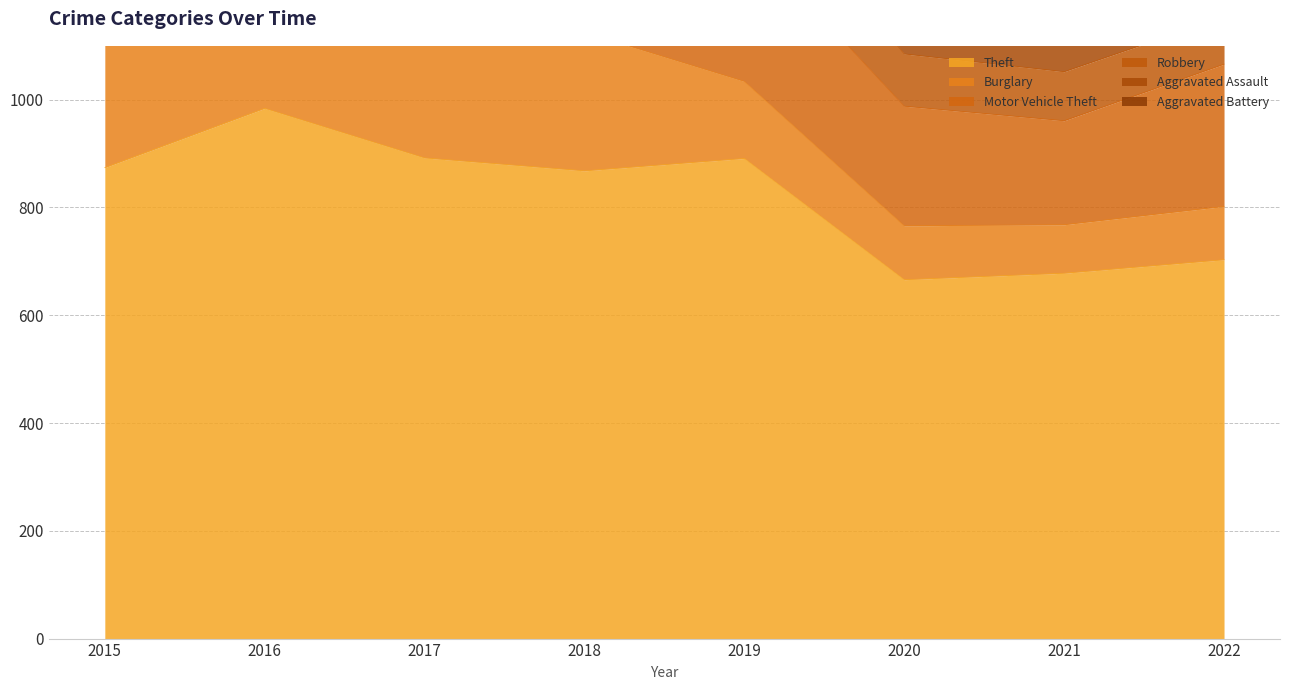

The value of Robbery at 2017 is 50. True or false?

False